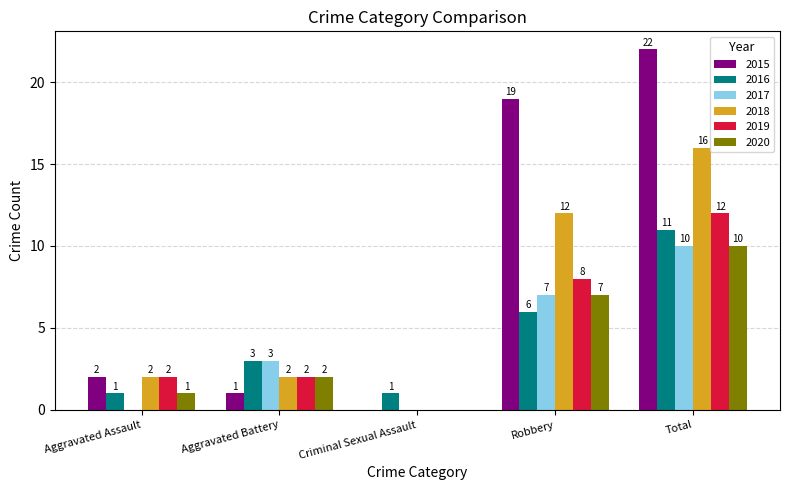

Which series changed the most between Aggravated Battery and Total?

2015